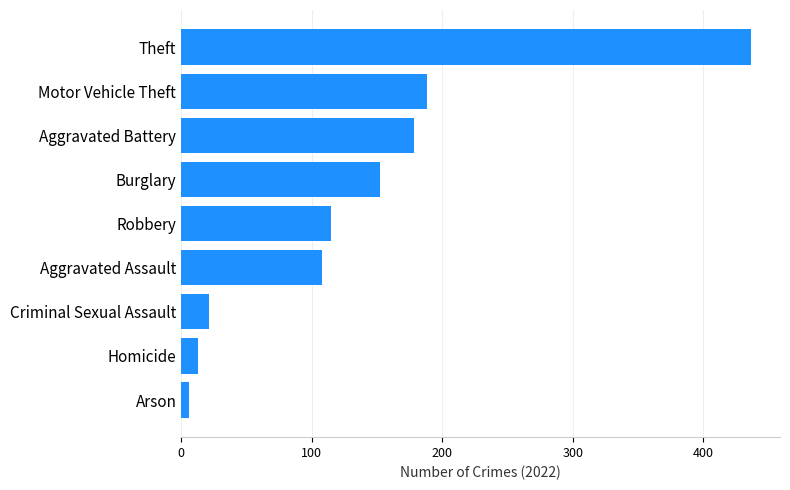

The chart shows a value of 21 at Criminal Sexual Assault. True or false?

True